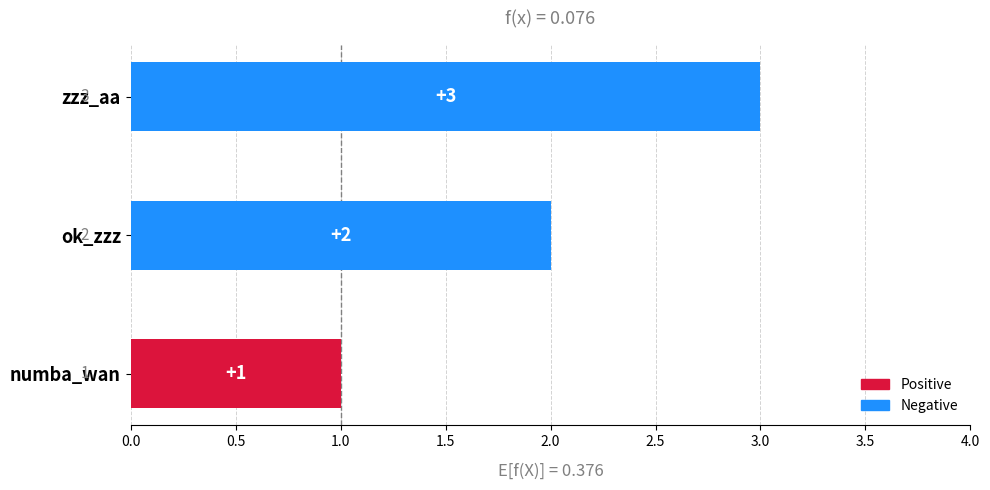

Which category has the lowest value across all series?

numba_wan